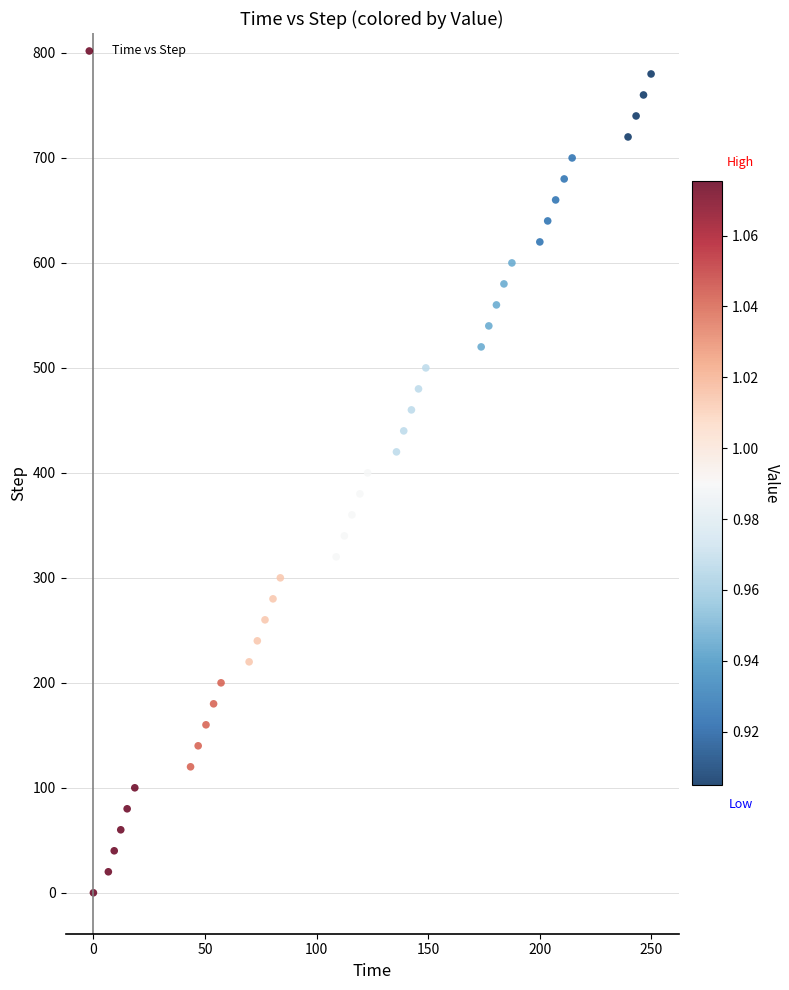

What is the range of Y values (max minus min)?

780